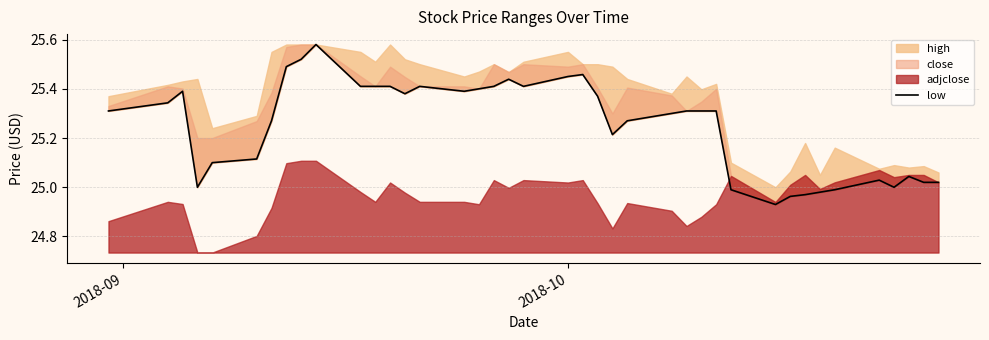

How many lines are shown in the chart?

1